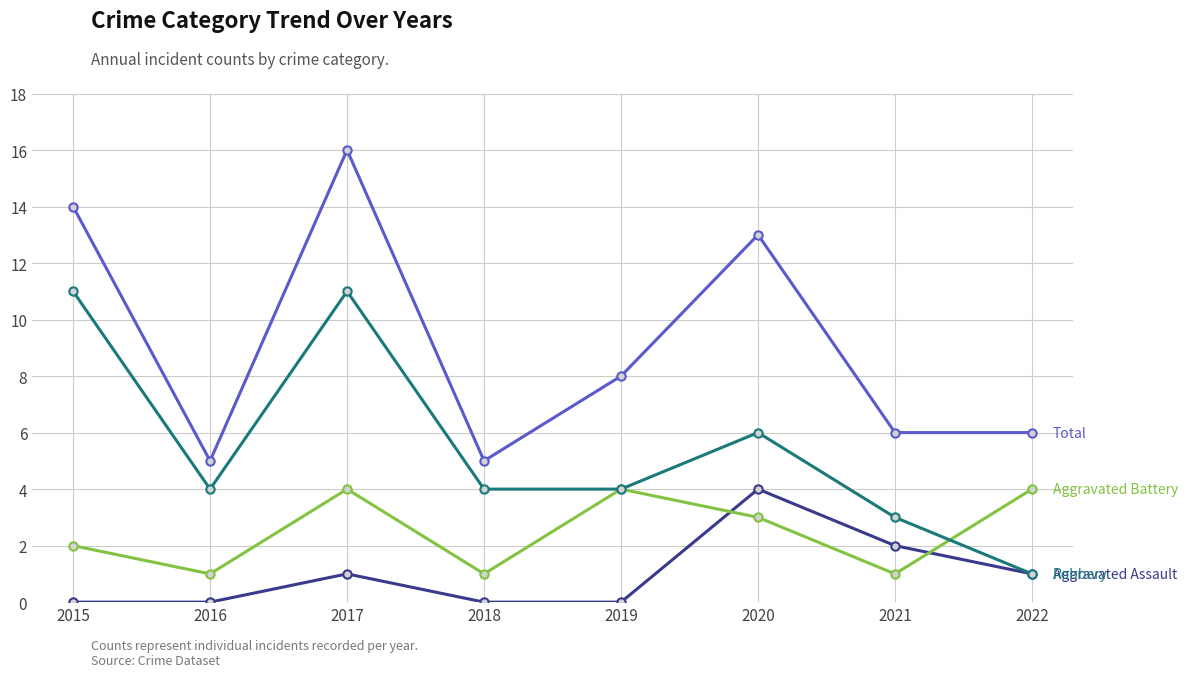

Which category has the highest value across all series?

2017